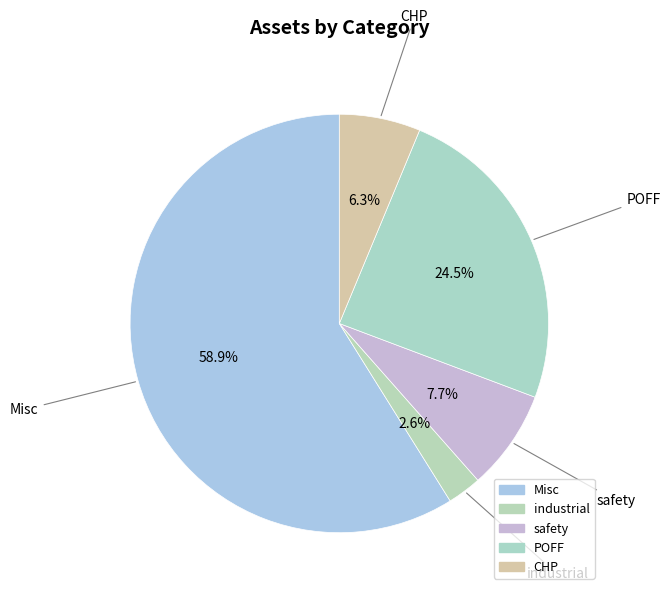

Which slice is the largest?

Misc